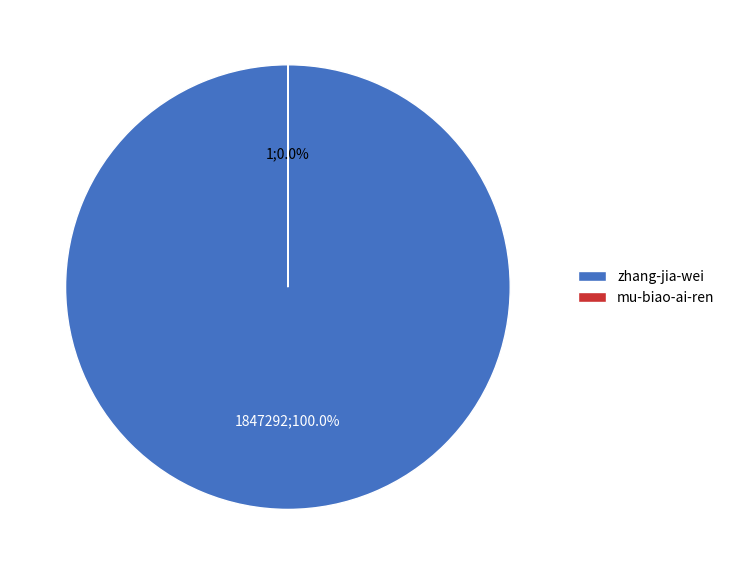

What is the change in value from zhang-jia-wei to mu-biao-ai-ren?

-1847291